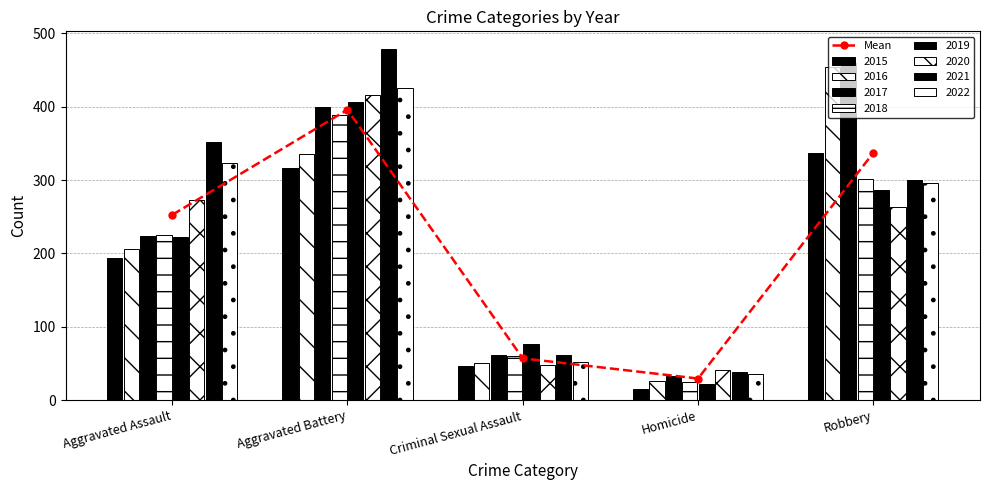

What is the value of the 1st bar from the left?

252.6